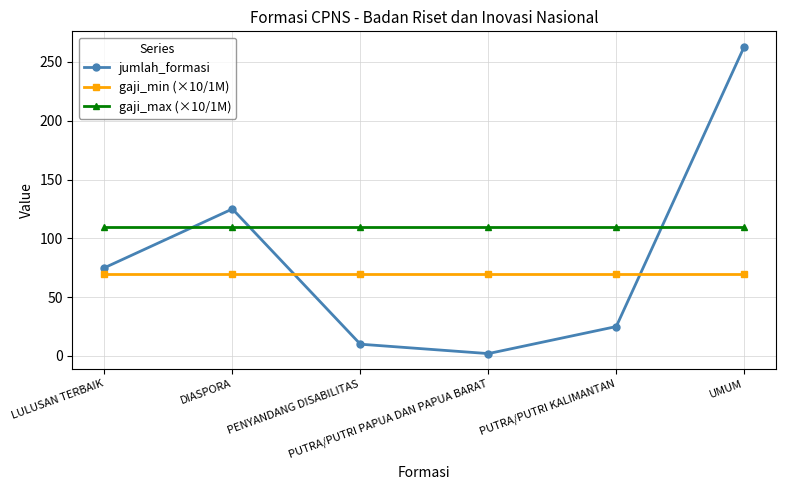

At which category is the sum across all series the highest?

UMUM